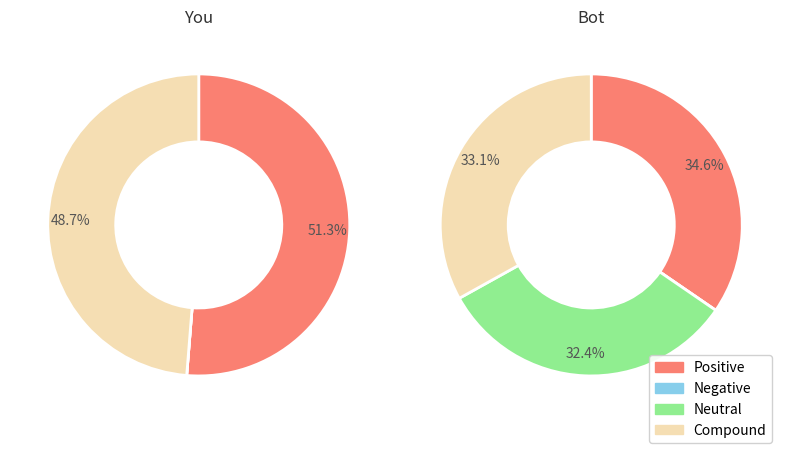

Which series has the largest range (max minus min)?

Positive